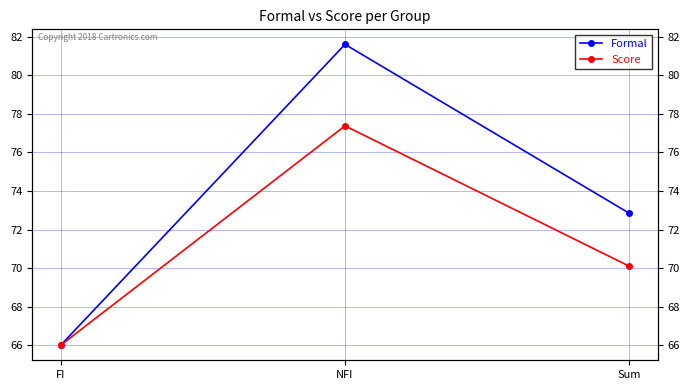

The Formal series shows 104.3 at Sum. True or false?

False